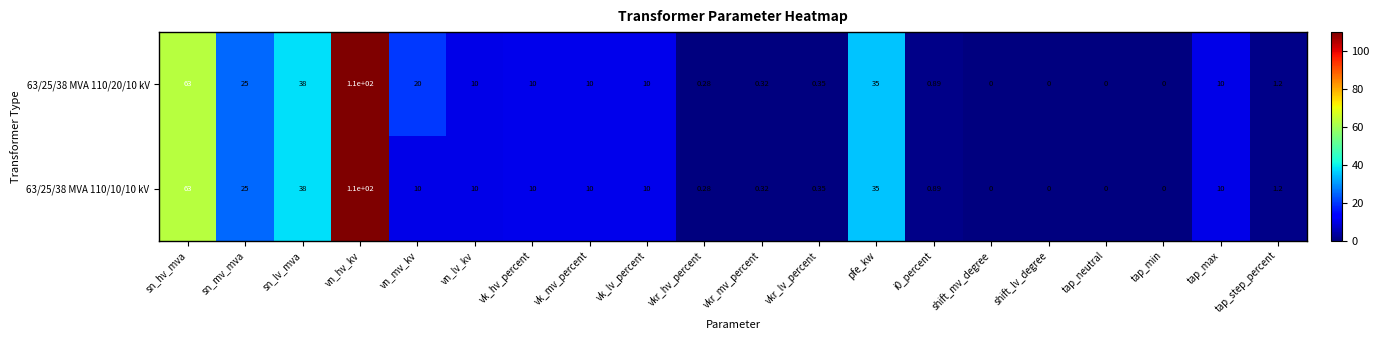

Where is 63/25/38 MVA 110/20/10 kV nearest to the value 55?

sn_hv_mva